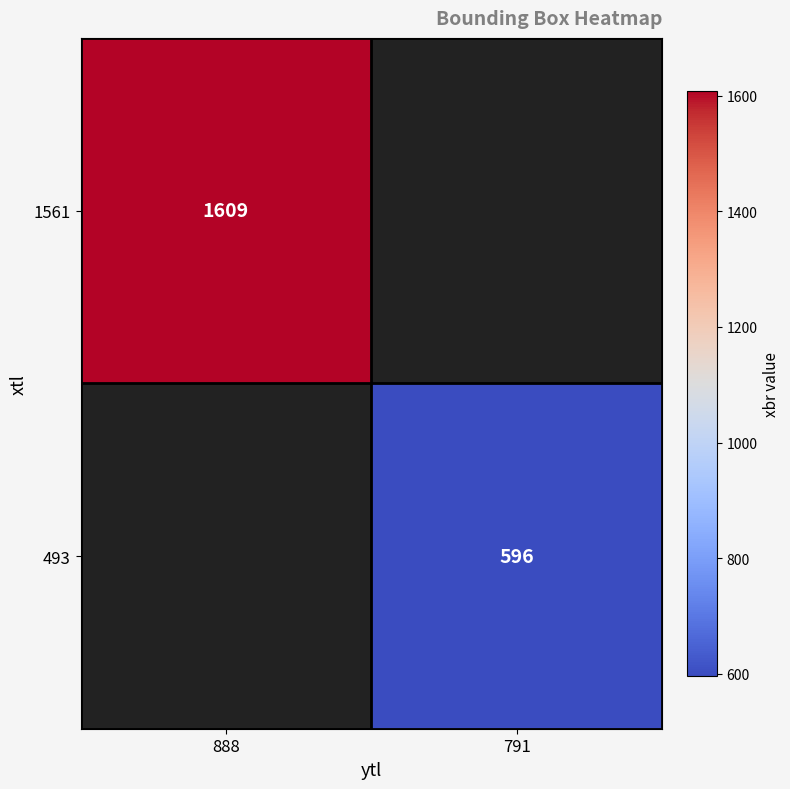

Which category has the lowest value across all series?

791